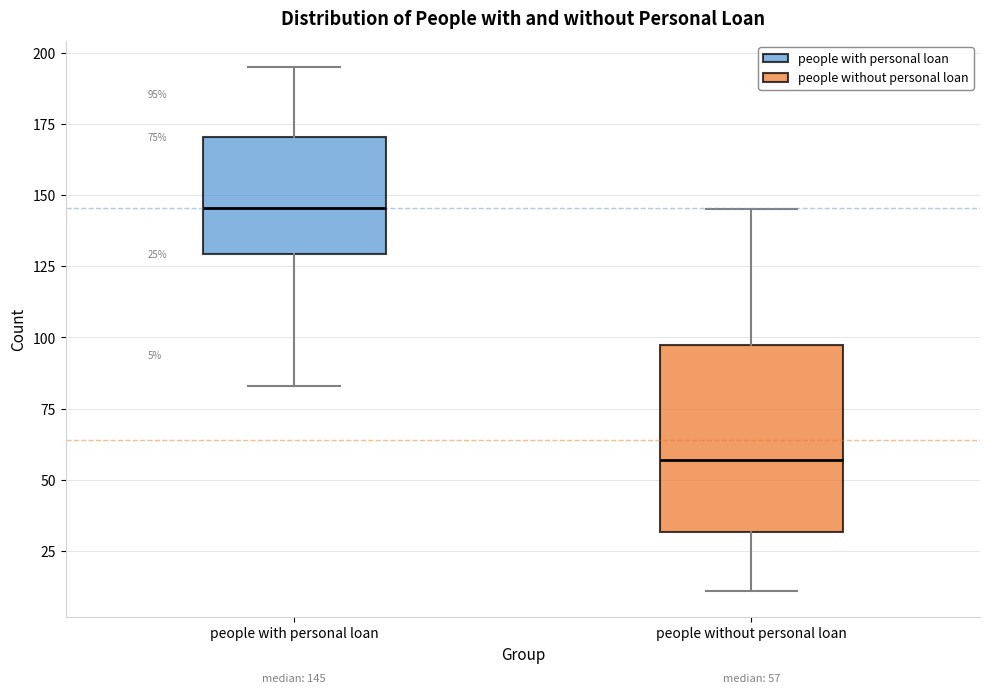

Which box has the highest median line?

people with personal loan